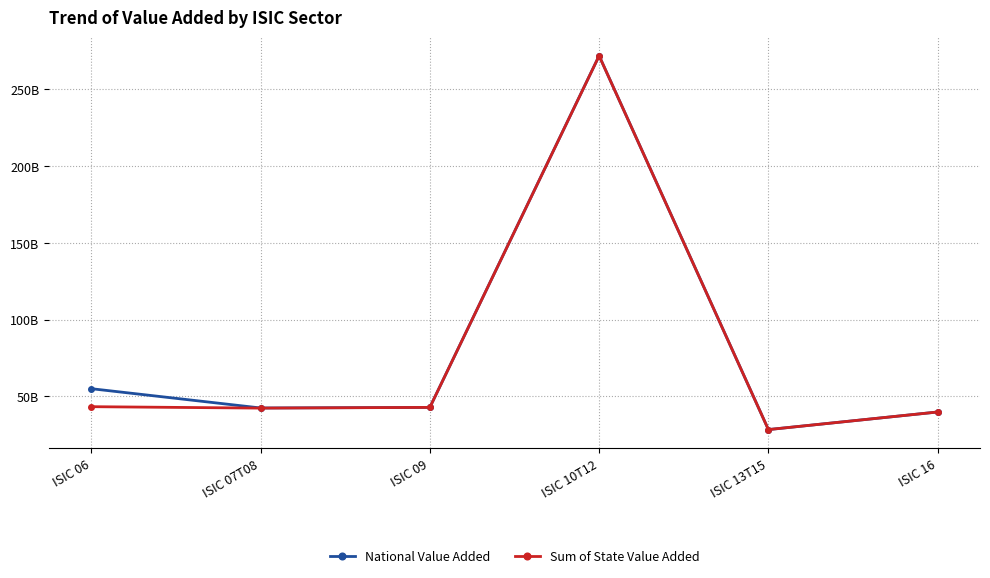

Does the chart have visible grid lines?

Yes